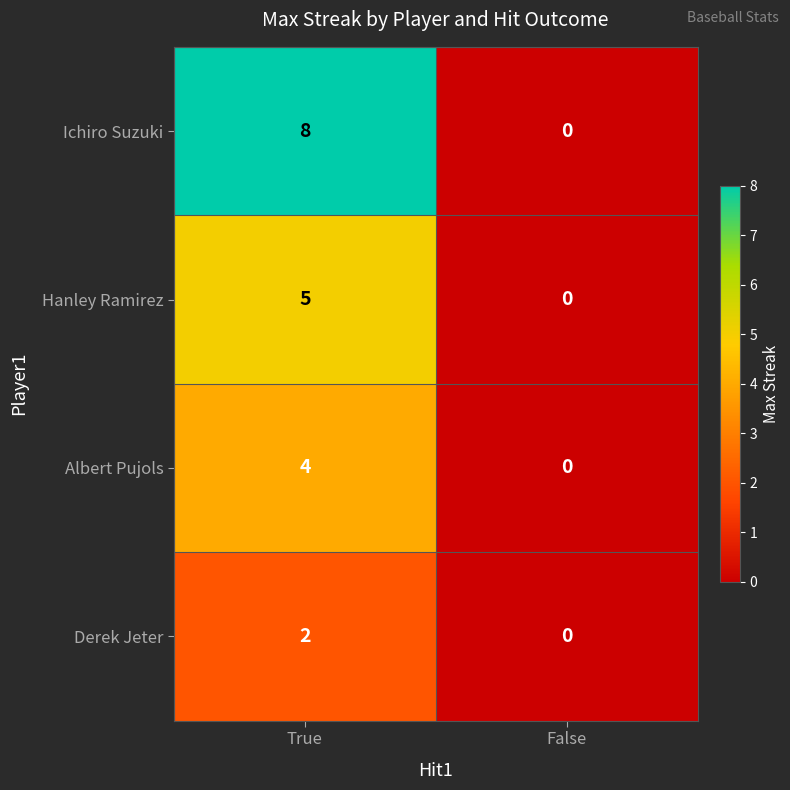

Rank the series by their maximum value, from highest to lowest.

Ichiro Suzuki, Hanley Ramirez, Albert Pujols, Derek Jeter